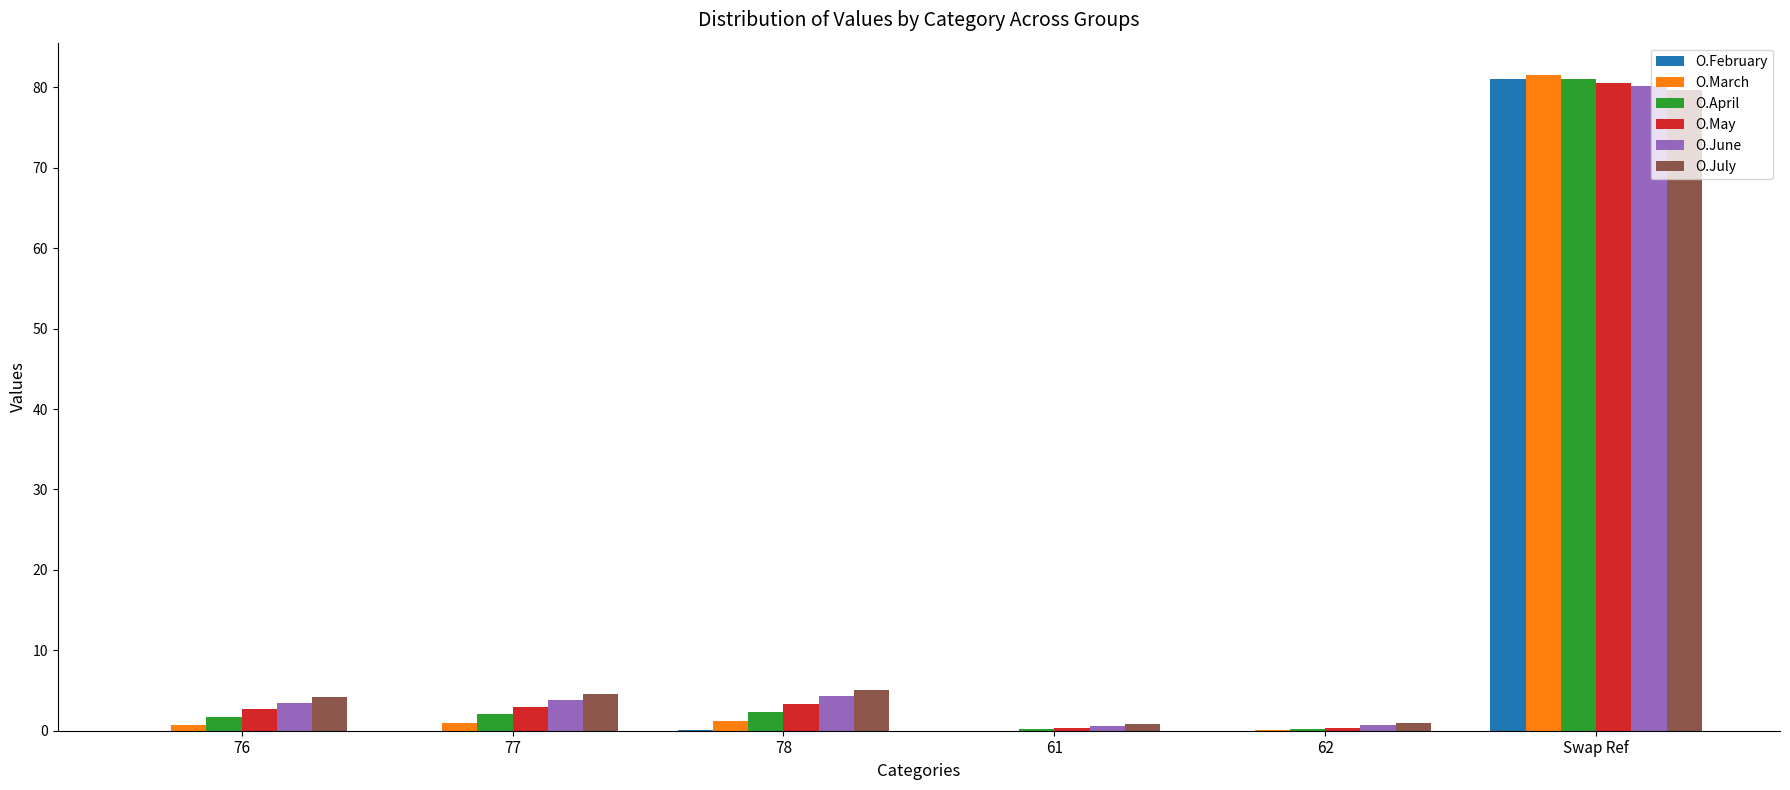

Is the value of O.February at 76 greater than the value of O.April at Swap Ref?

No